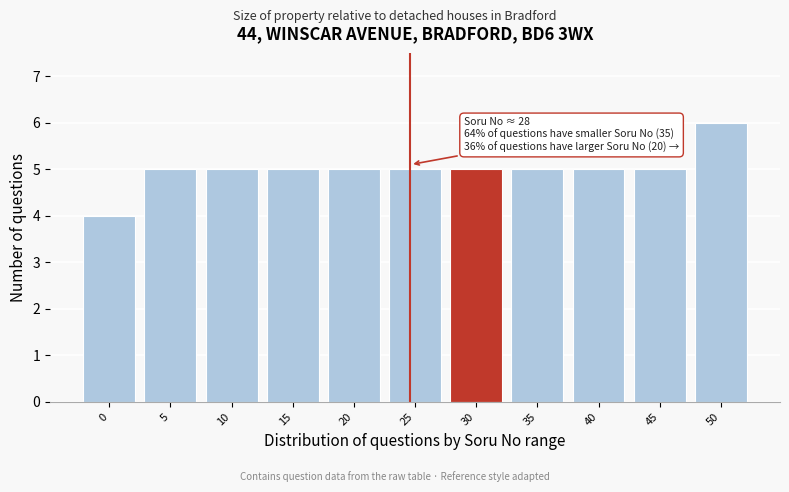

Reading right to left, transcribe all the data shown in this chart.

6	5	5	5	5	5	5	5	5	5	4